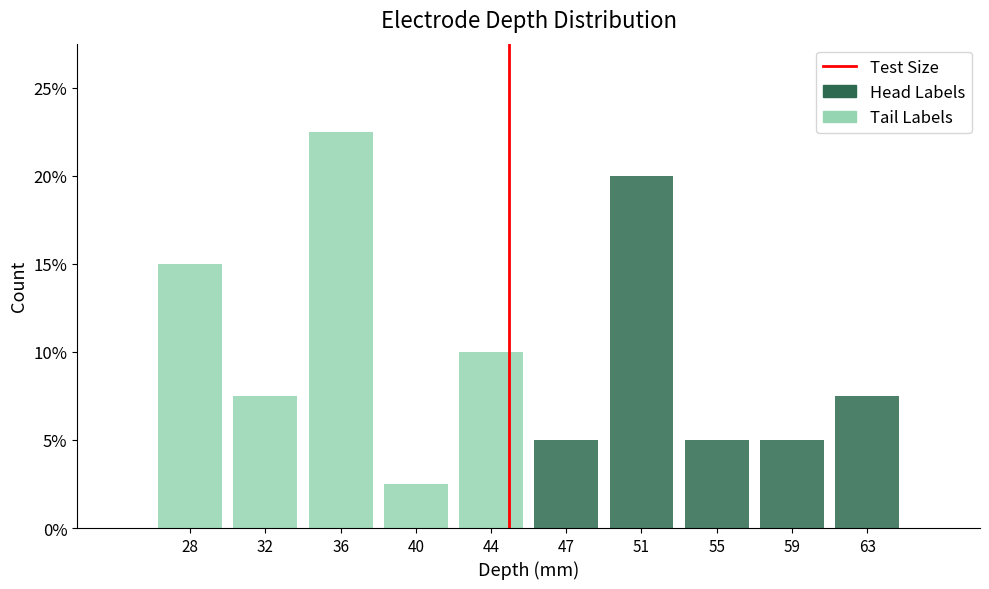

Reading left to right, what are the values for Tail Labels?

28=15.0	32=7.5	36=22.5	40=2.5	44=10.0	47=0.0	51=0.0	55=0.0	59=0.0	63=0.0